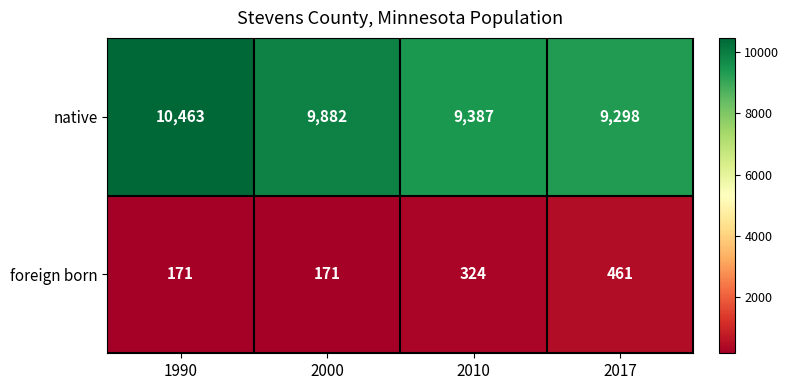

The foreign born series shows 171 at 1990. True or false?

True